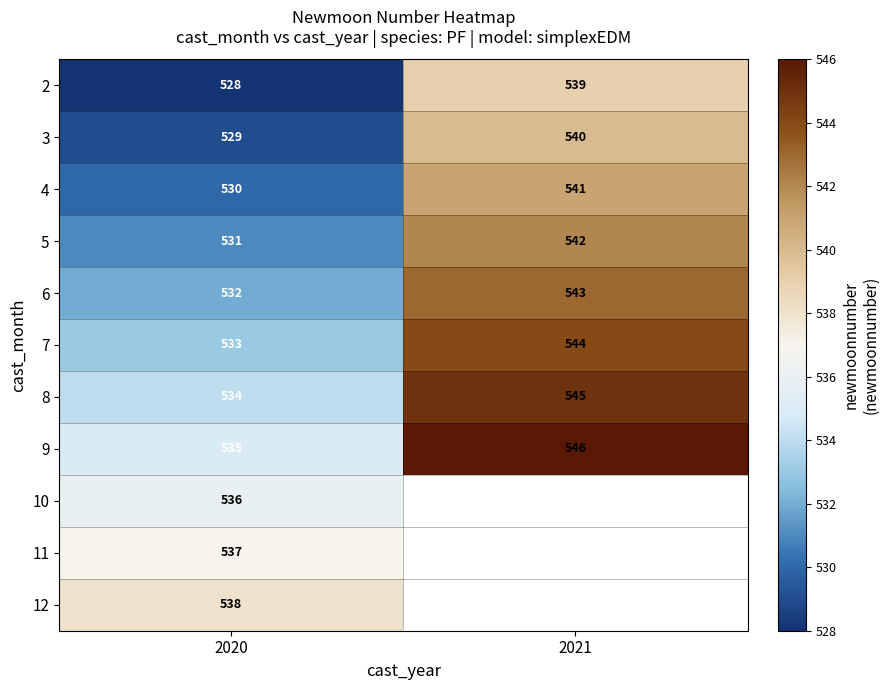

At how many categories does at least one series exceed 531?

2